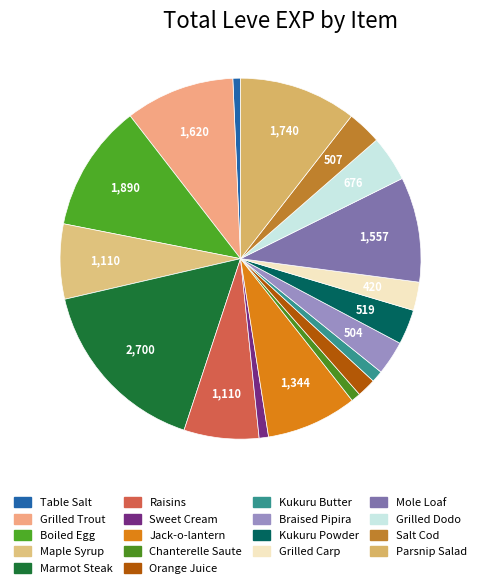

Count the number of slices in the pie.

18